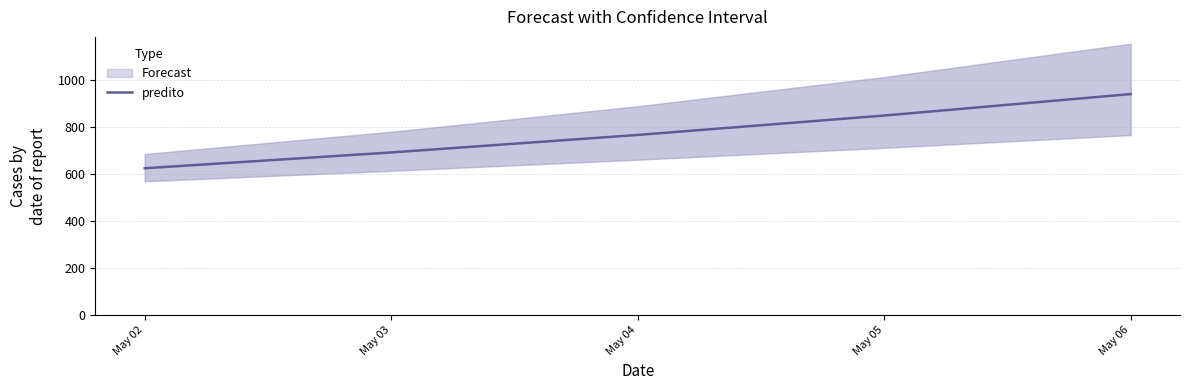

The chart shows a value of 186.5 at May 05. True or false?

False